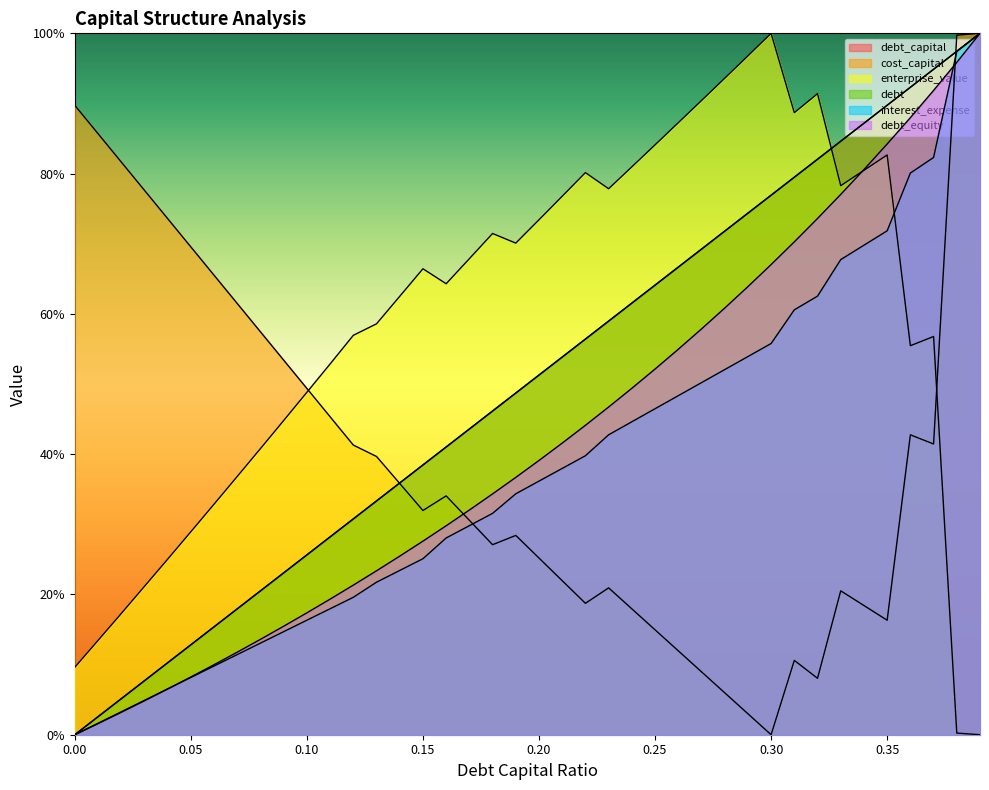

How many times do cost_capital and debt_capital cross each other?

2